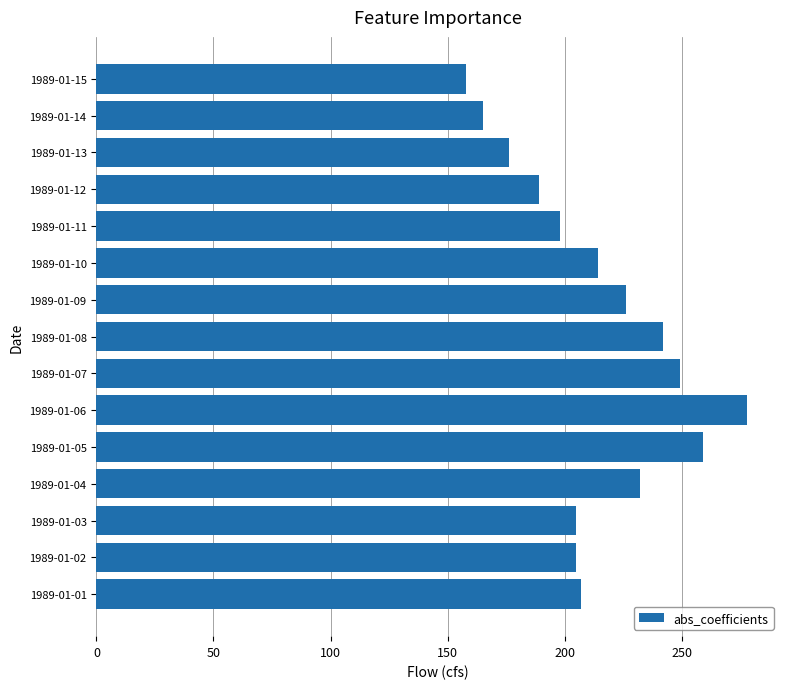

Between 1989-01-15 and 1989-01-13, which is larger?

1989-01-13